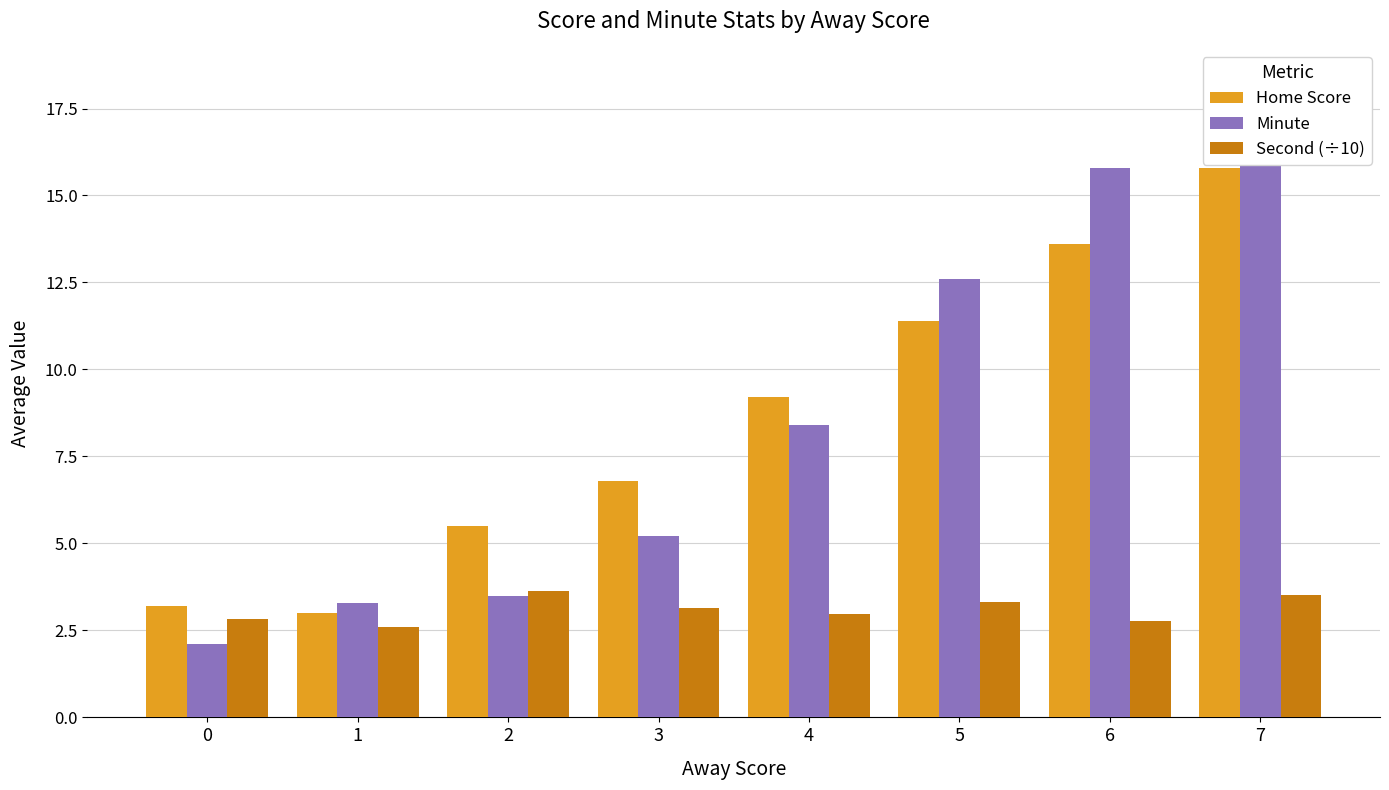

What is the lowest value of the Minute series?

2.1